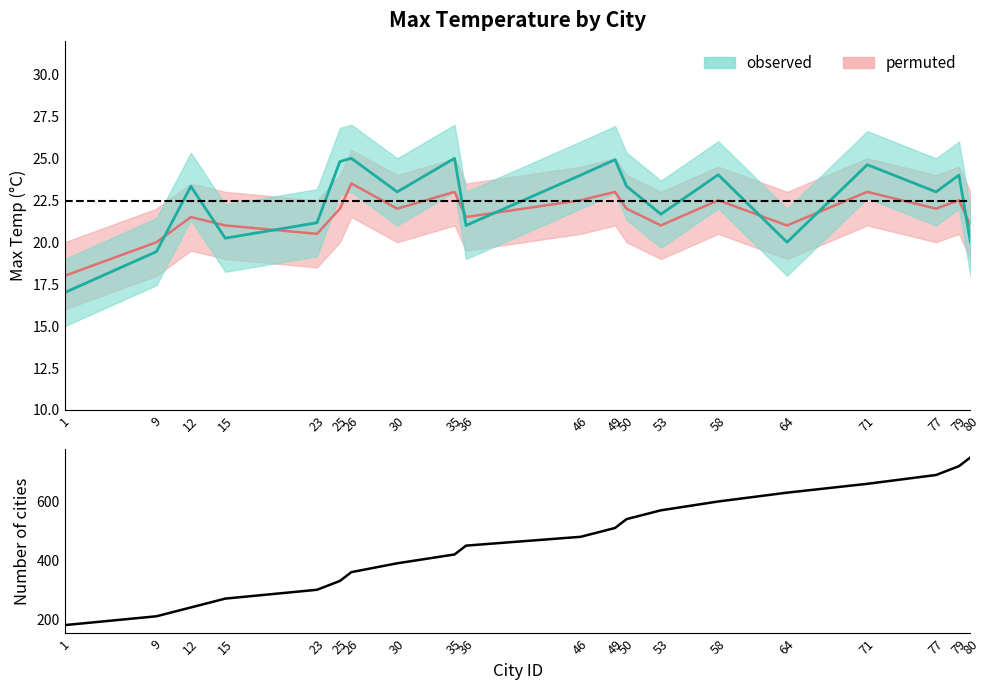

What is the change in value from 77 to 79?

+30